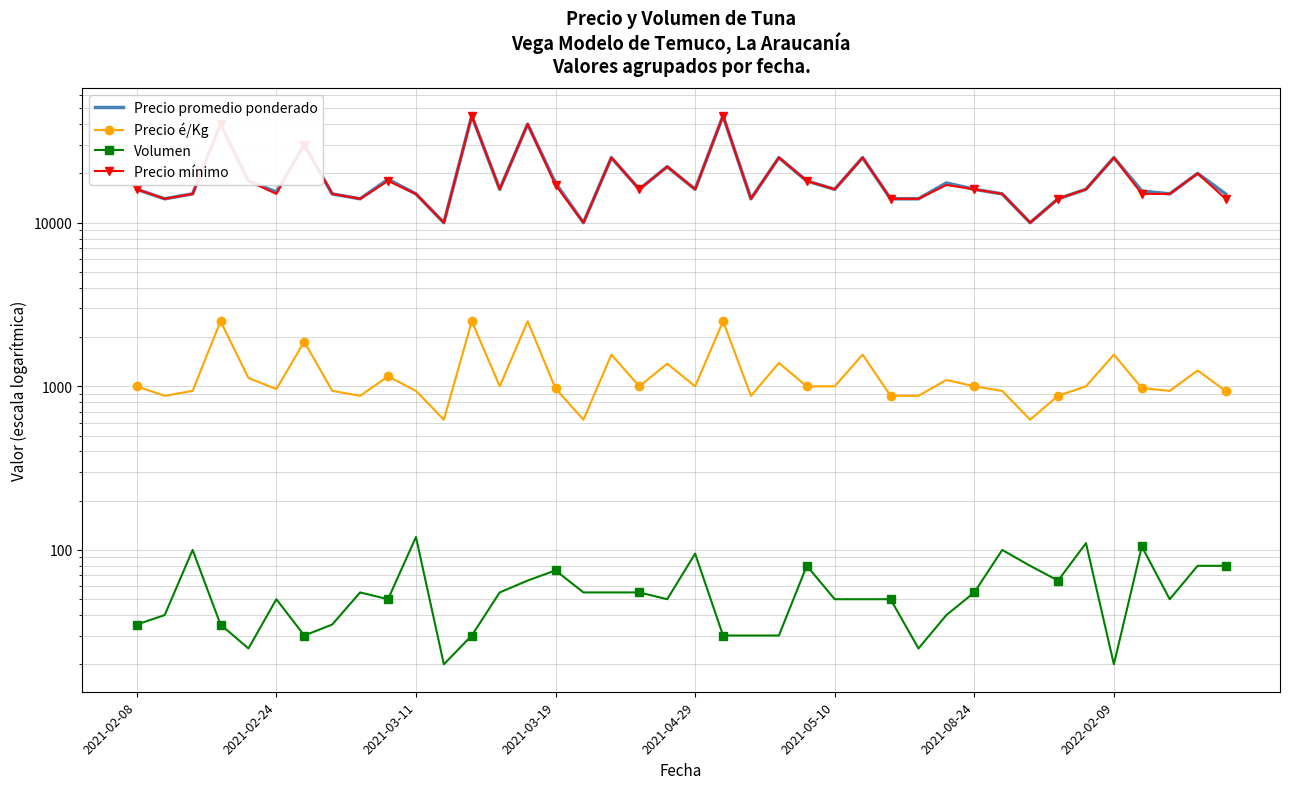

What is the sum of the Precio promedio ponderado values at 26 and 23?

50000